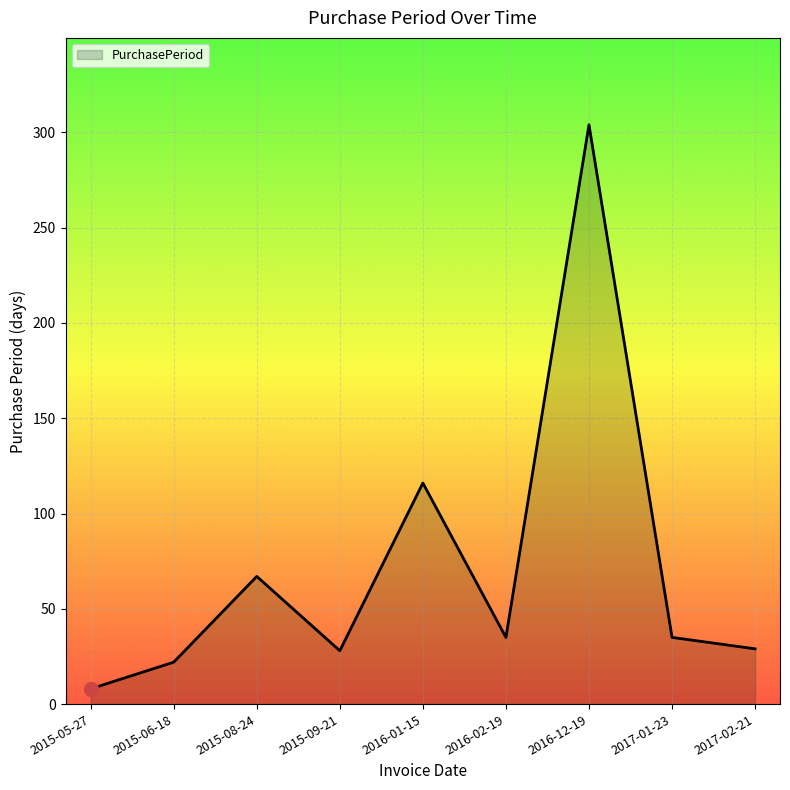

Where does the data first go above 35?

2015-08-24